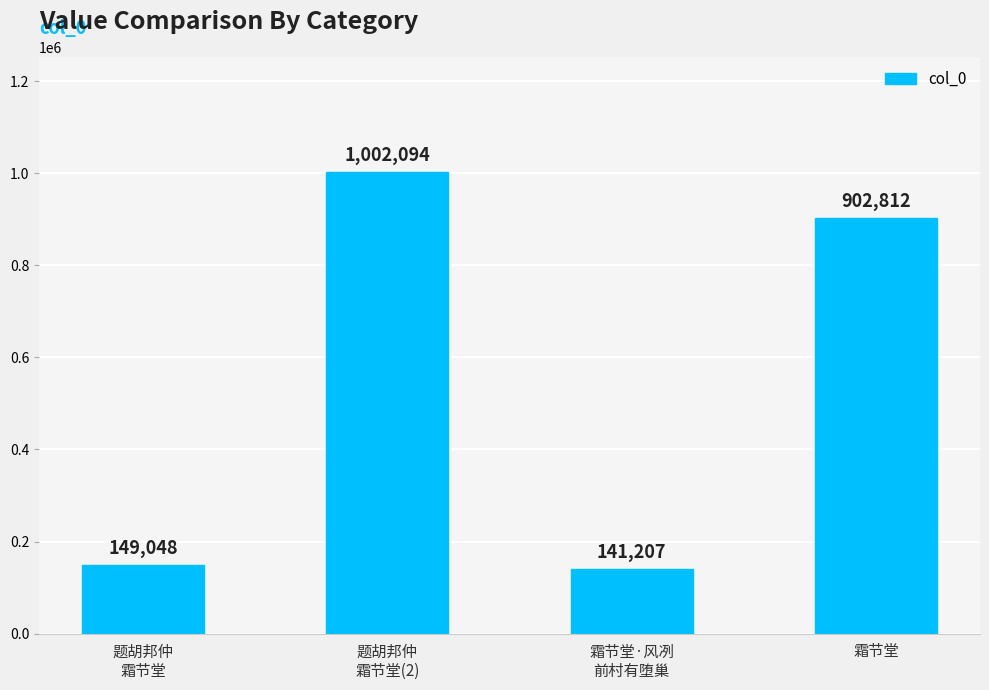

What is the greatest value displayed?

1002094